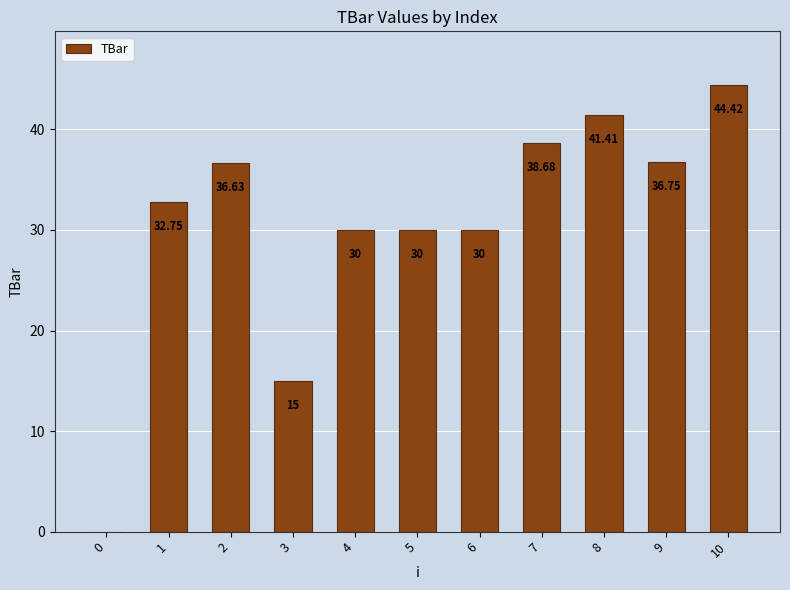

How many data points does each series have?

11